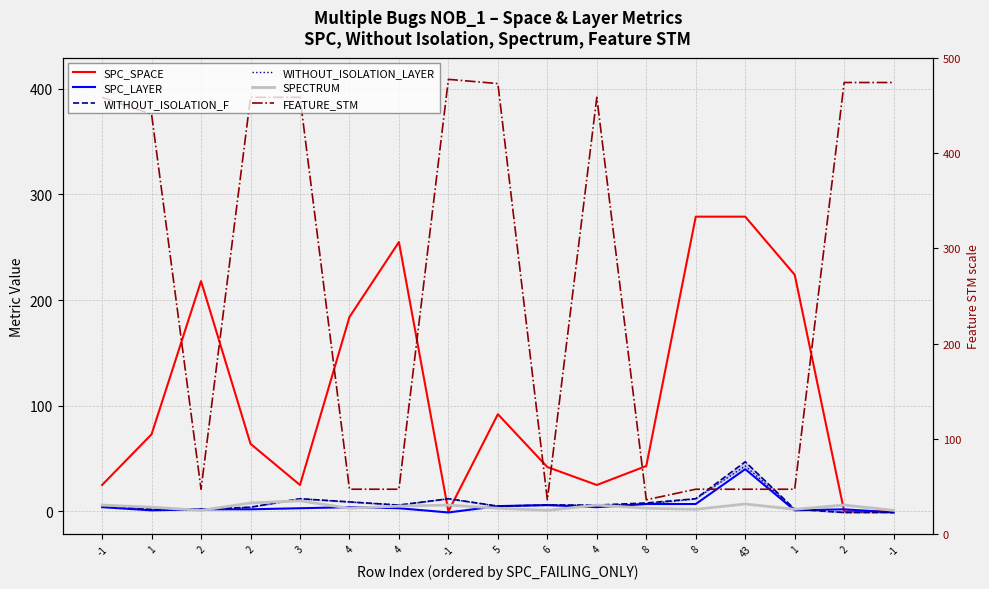

Does the chart display data point markers on the line(s)?

No